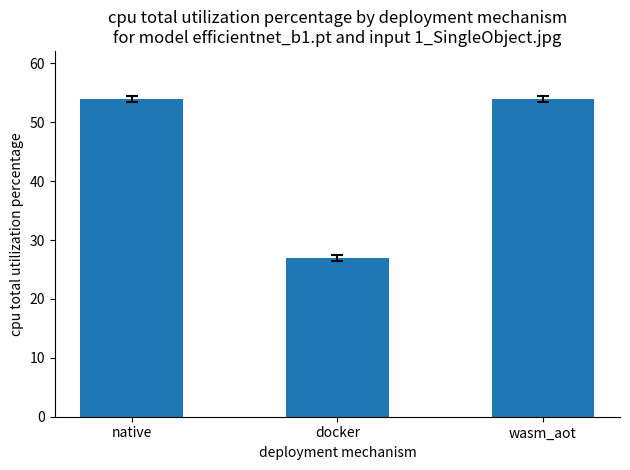

Reading left to right, list all the values displayed in this chart.

54	27	54